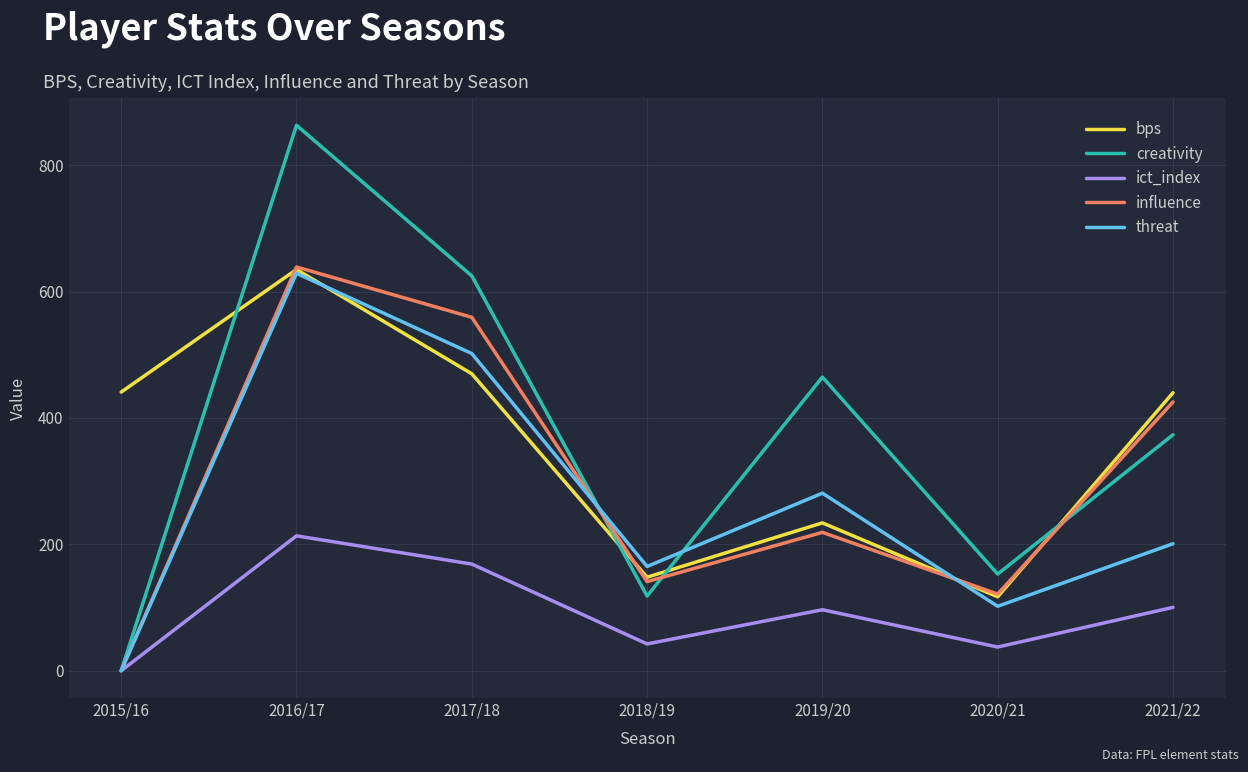

What is the minimum value for bps?

117.0